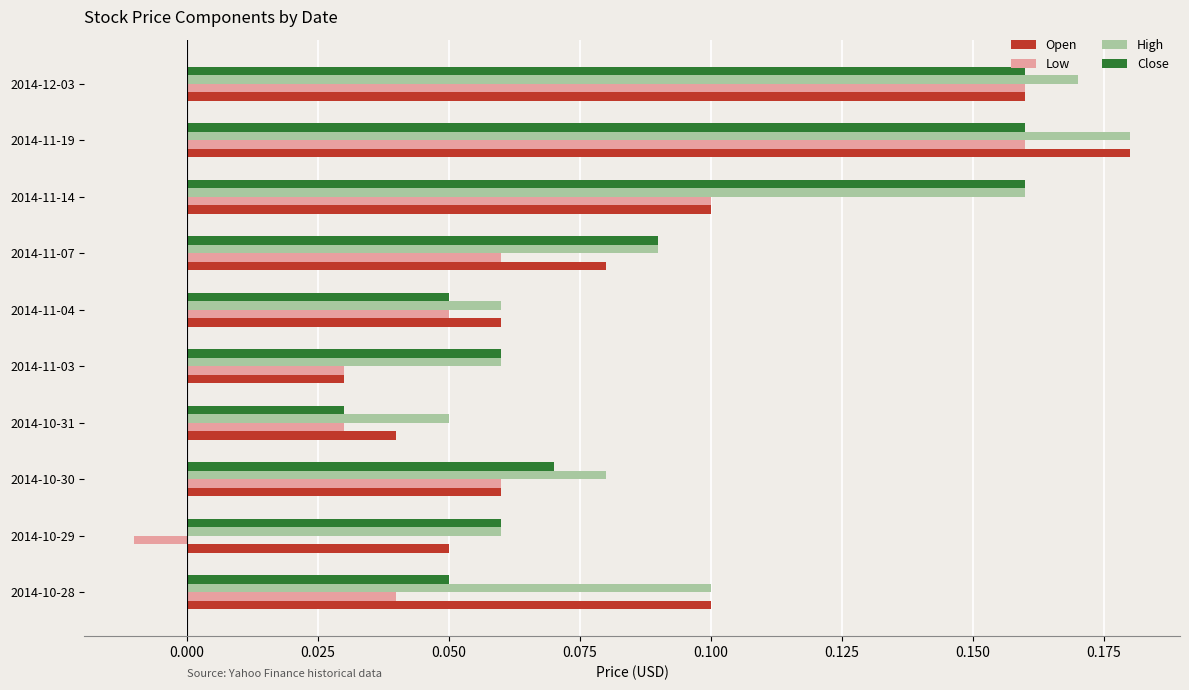

How many categories are shown in the chart?

10